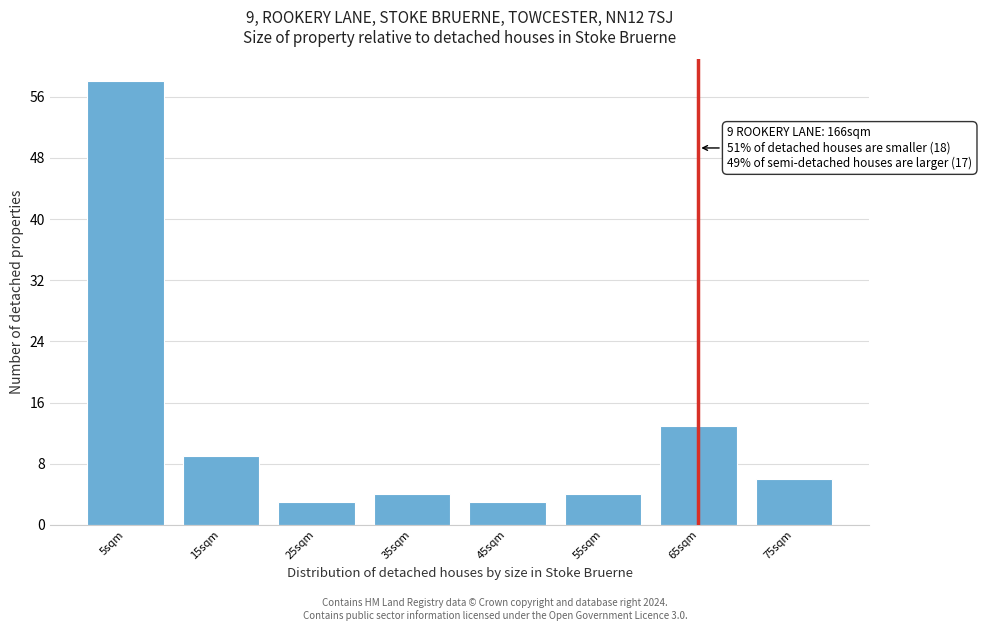

Reading right to left, extract all data points from this chart.

75sqm=6	65sqm=13	55sqm=4	45sqm=3	35sqm=4	25sqm=3	15sqm=9	5sqm=58